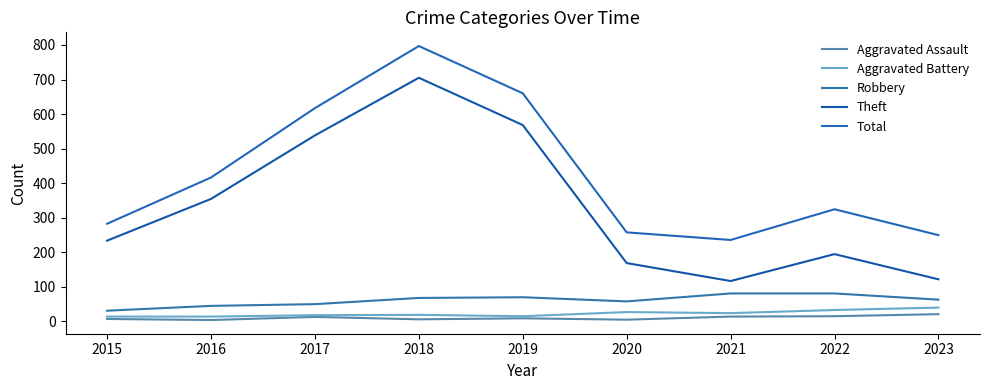

True or false: Aggravated Assault and Total intersect in this chart.

False